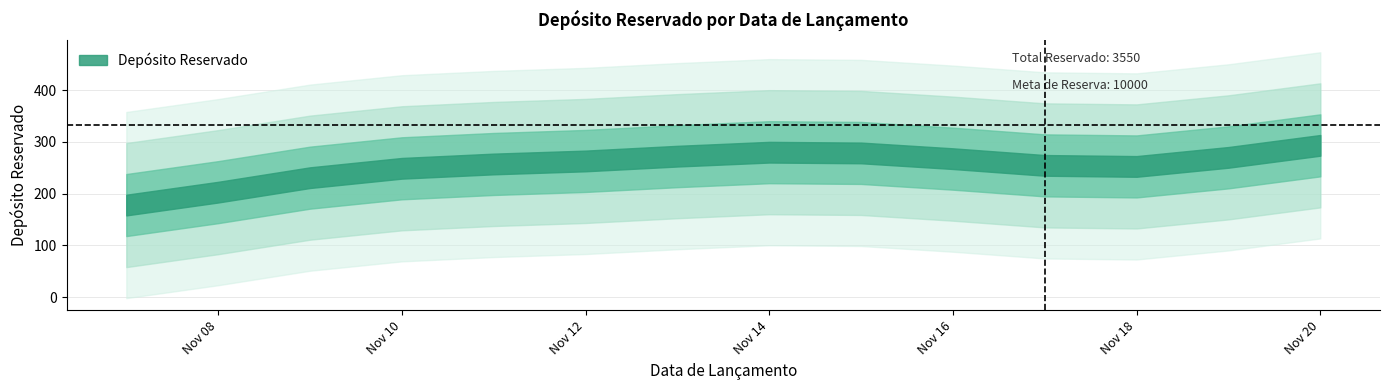

Approximately how many times larger is the value at 2024-11-19 compared to 2024-11-07?

1.9